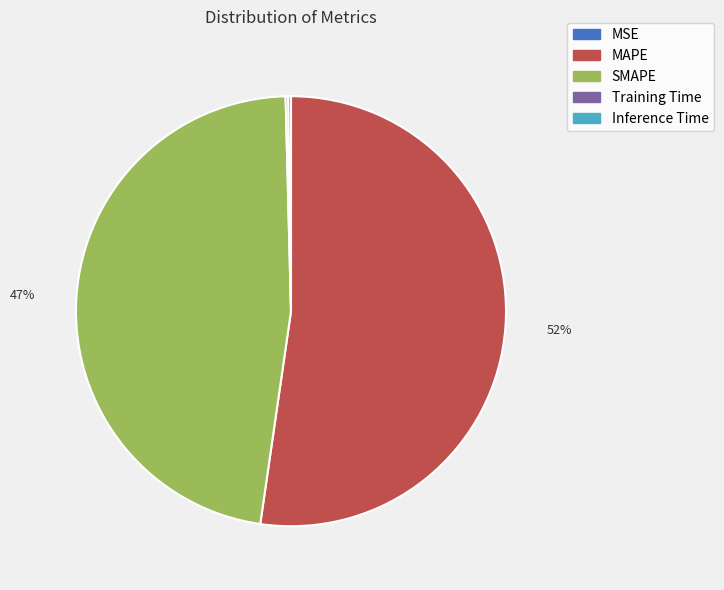

Which category has the biggest portion of the pie?

MAPE